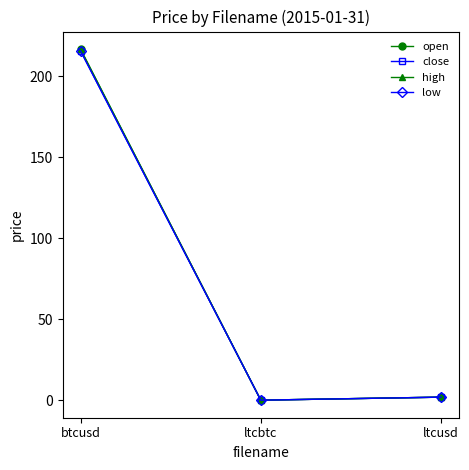

Between btcusd and ltcusd, which series saw the biggest shift?

high